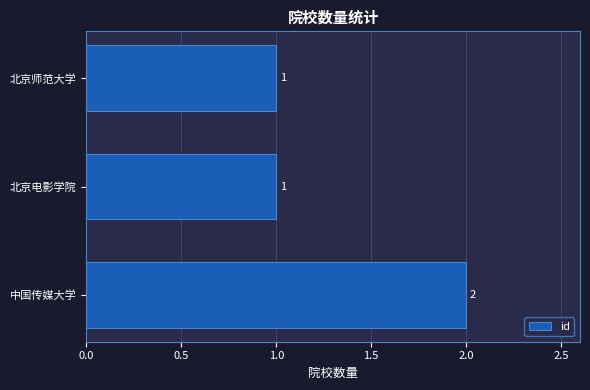

Count the number of categories in the chart.

3